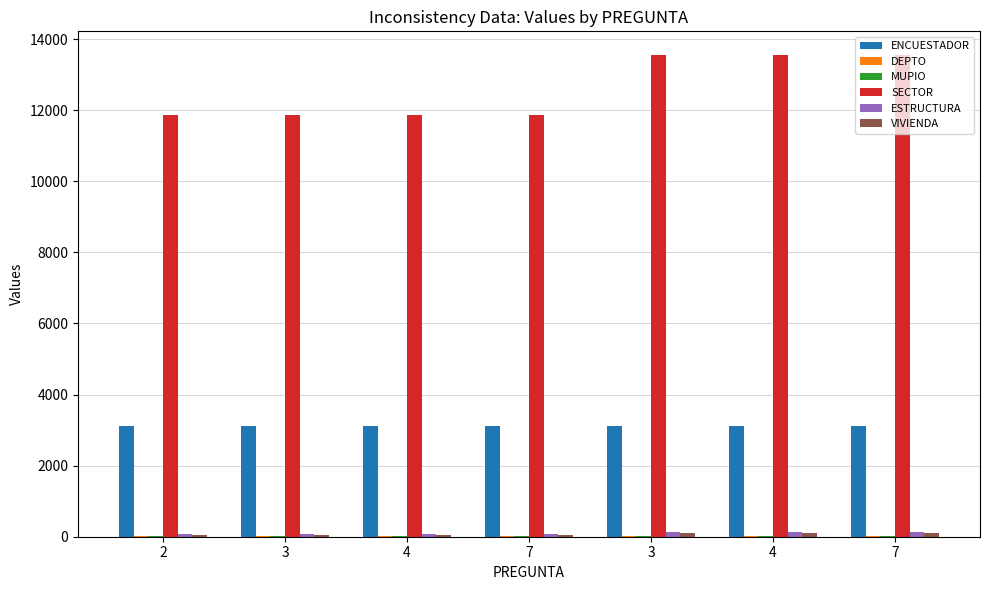

How many data points does each series have?

7